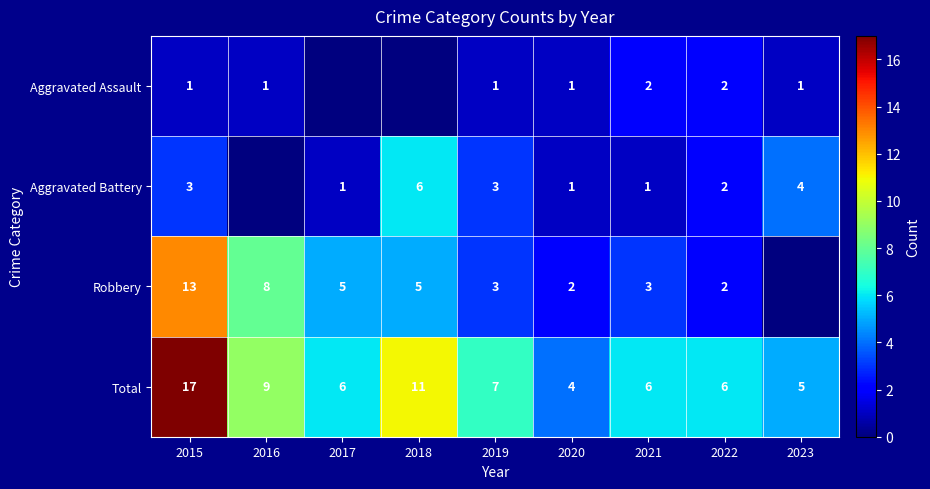

What is the sum of the Robbery values at 2017 and 2019?

8